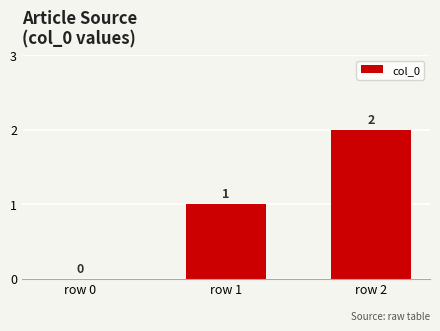

Reading left to right, list all the values displayed in this chart.

row 0=0	row 1=1	row 2=2